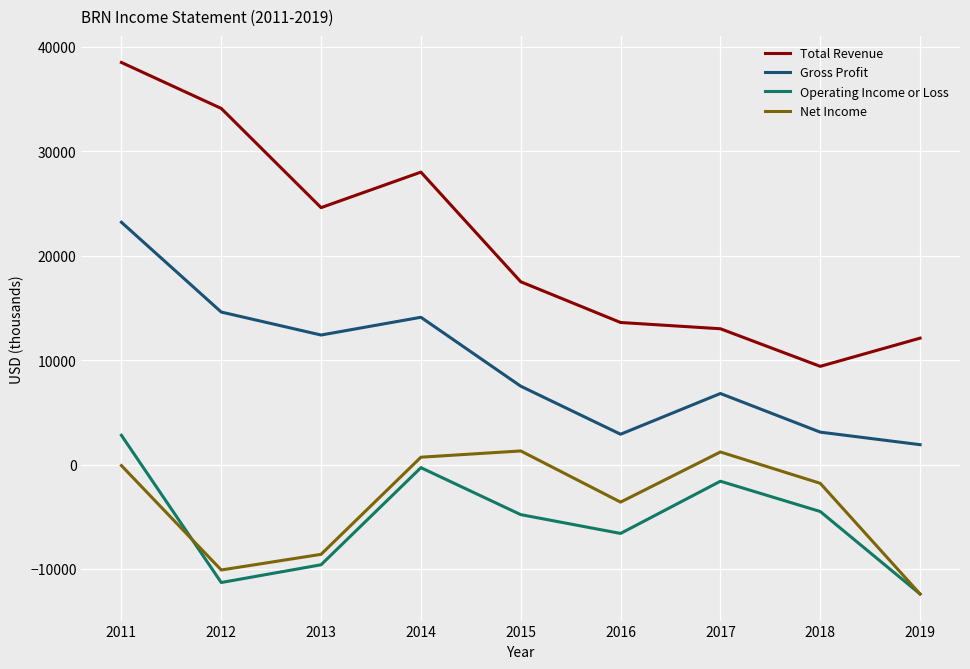

How many interior local peaks does the Net Income series have?

2